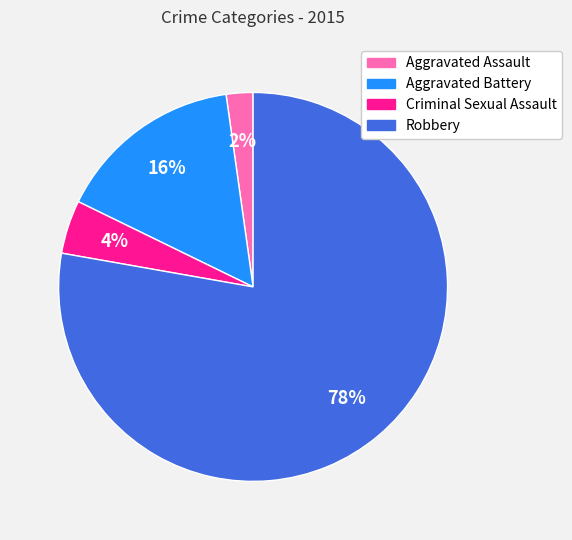

Count the number of slices in the pie.

4